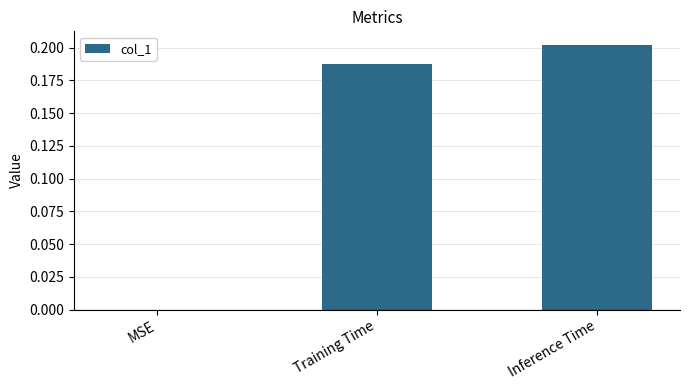

The chart shows a value of 0.0 at MSE. True or false?

True